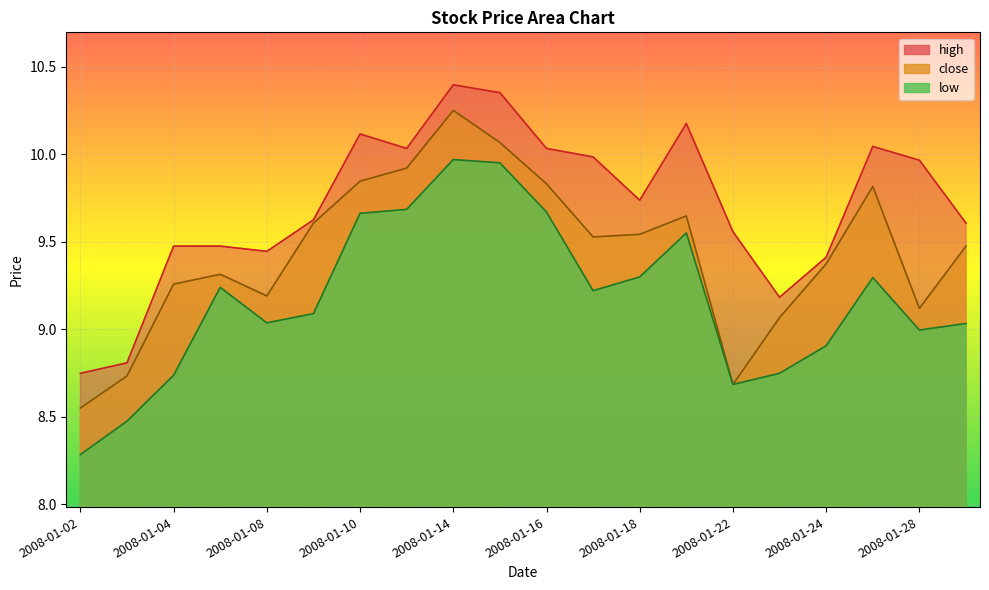

At which category does high reach its first local peak?

2008-01-10